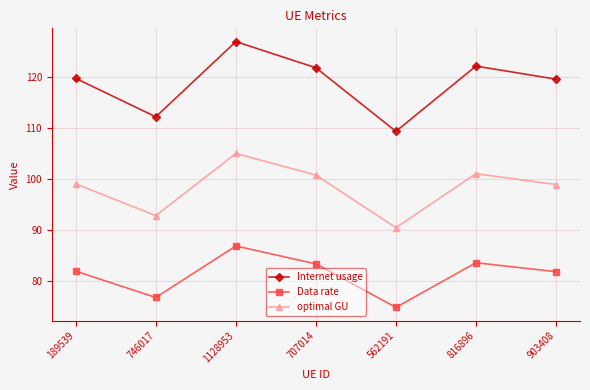

Between 189539 and 746017, which series saw the biggest shift?

Internet usage